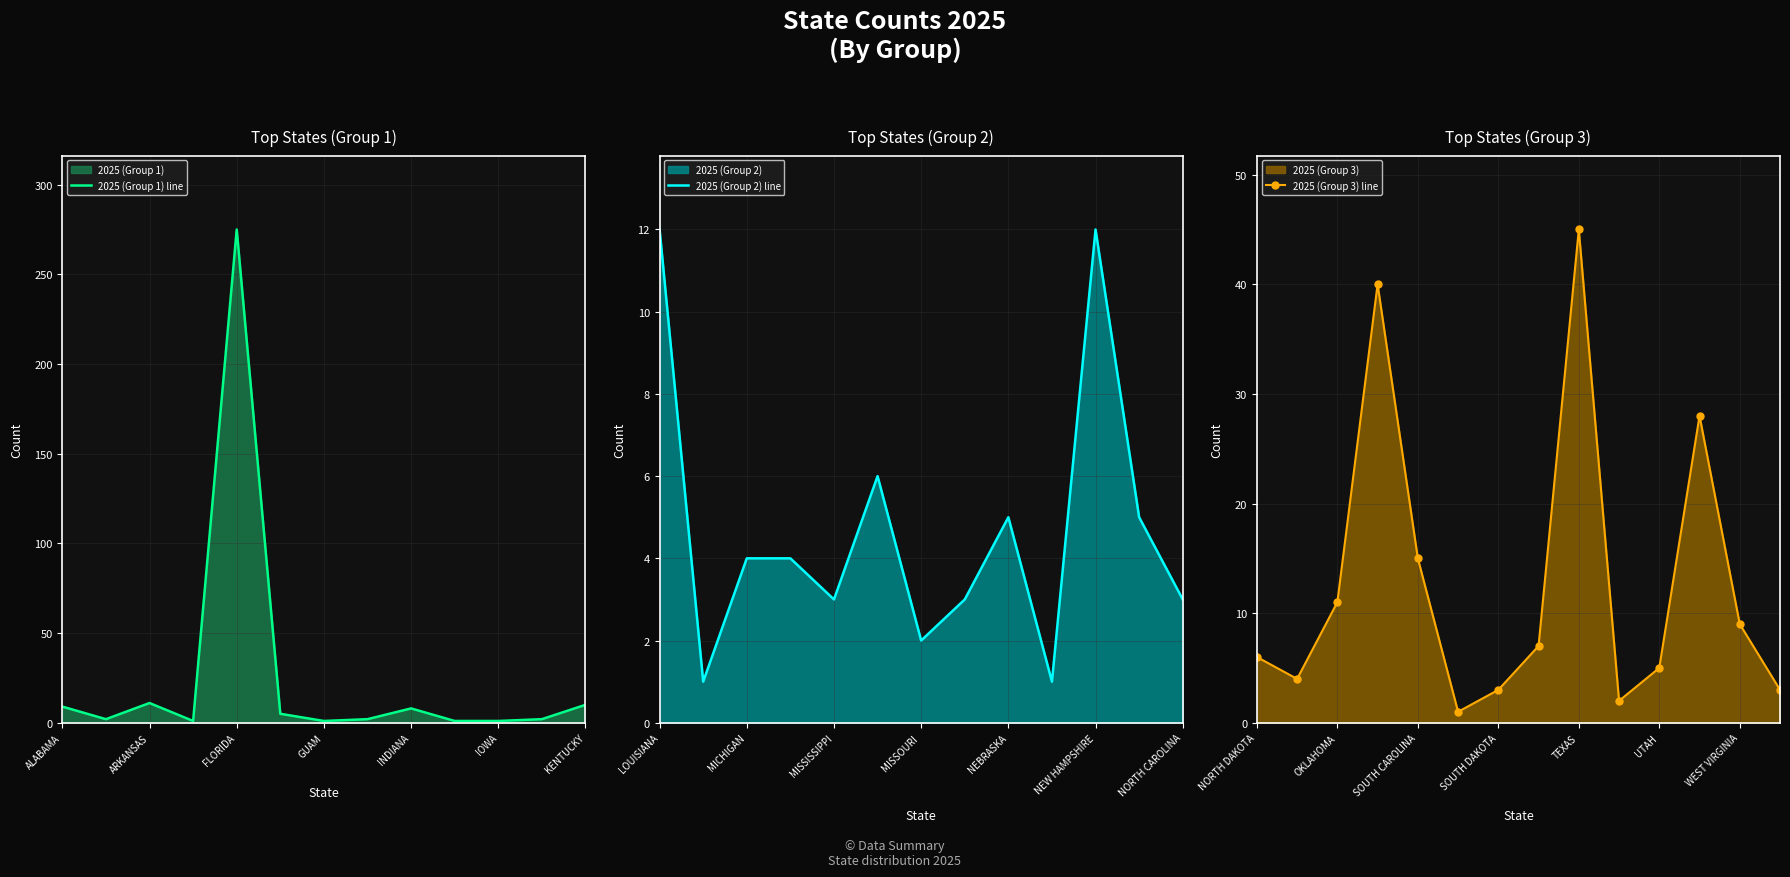

Rank the categories by value from highest to lowest.

FLORIDA, TEXAS, PENNSYLVANIA, VIRGINIA, SOUTH CAROLINA, LOUISIANA, NEW HAMPSHIRE, ARKANSAS, OKLAHOMA, KENTUCKY, ALABAMA, WEST VIRGINIA, INDIANA, TENNESSEE, MISSOURI, NORTH DAKOTA, GEORGIA, NEBRASKA, NEW YORK, UTAH, MICHIGAN, MINNESOTA, OHIO, MISSISSIPPI, MONTANA, NORTH CAROLINA, SOUTH DAKOTA, WEST VIRIGINIA, ARIZONA, IDAHO, KANSAS, MISSOURI , TEXAS , DELAWARE, GUAM, INDIANA , IOWA, MAINE, NEVADA, SOUTH CAROLINA 